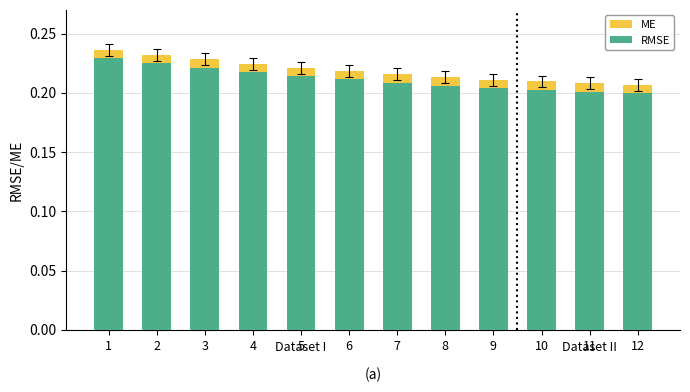

What is the sum of all RMSE values?

2.5